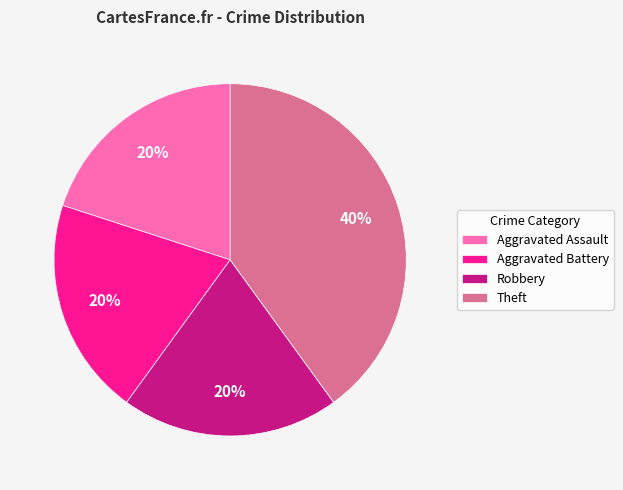

The Aggravated Battery slice represents 20% of the pie. True or false?

True